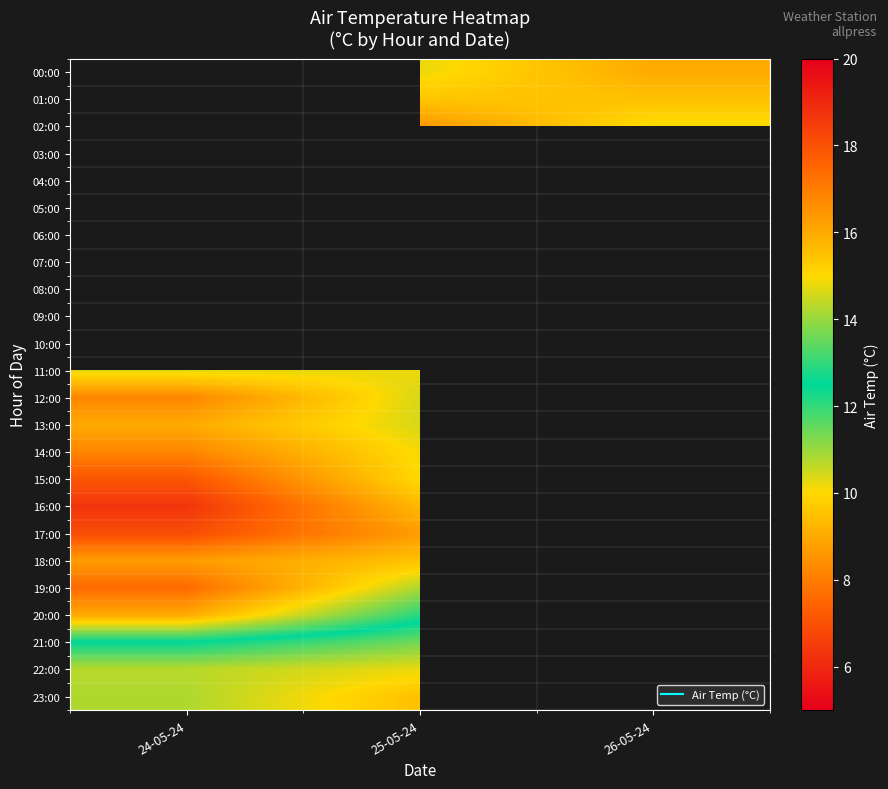

Which label corresponds to the largest value in the chart?

24-05-24